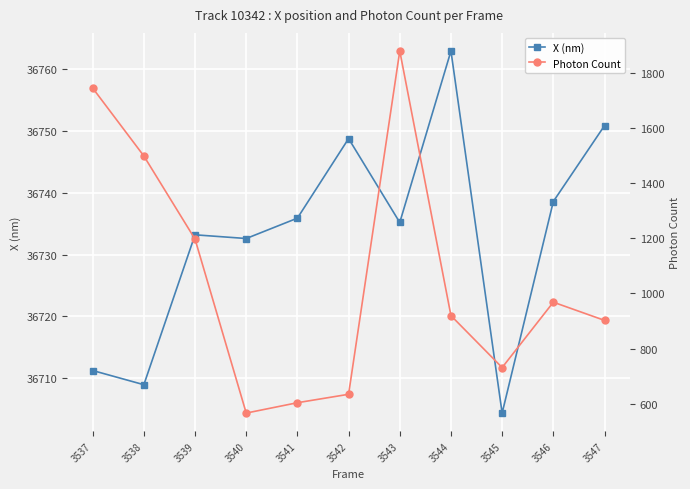

How many categories are shown in the chart?

11